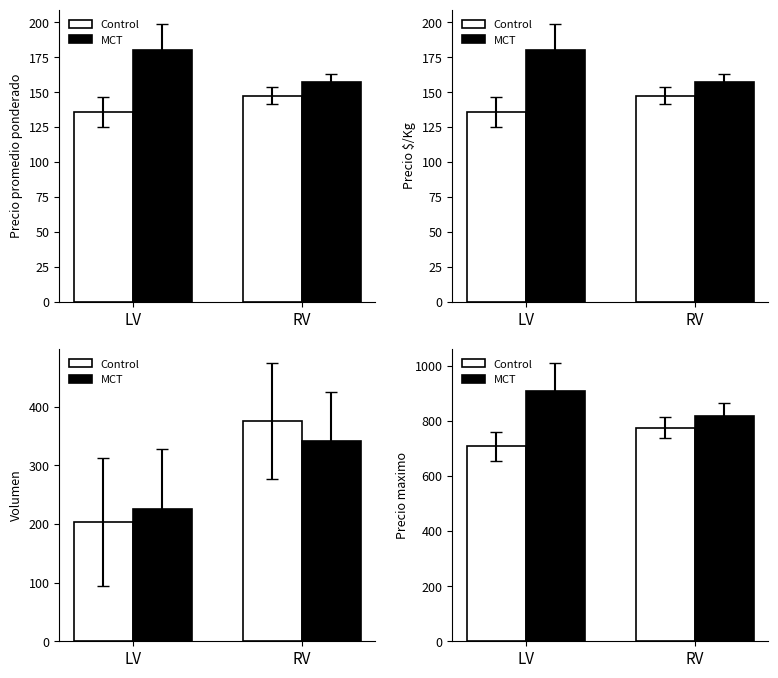

What is the label of the 1st bar from the left?

LV